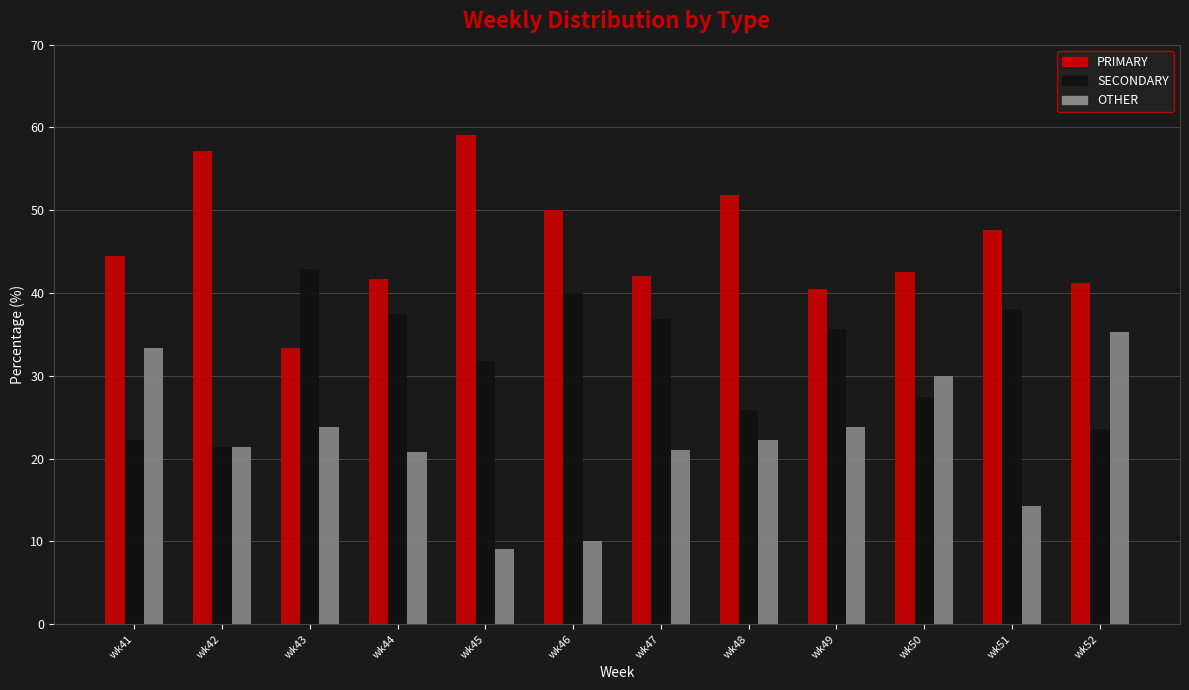

What is the average value of the SECONDARY series?

32.0